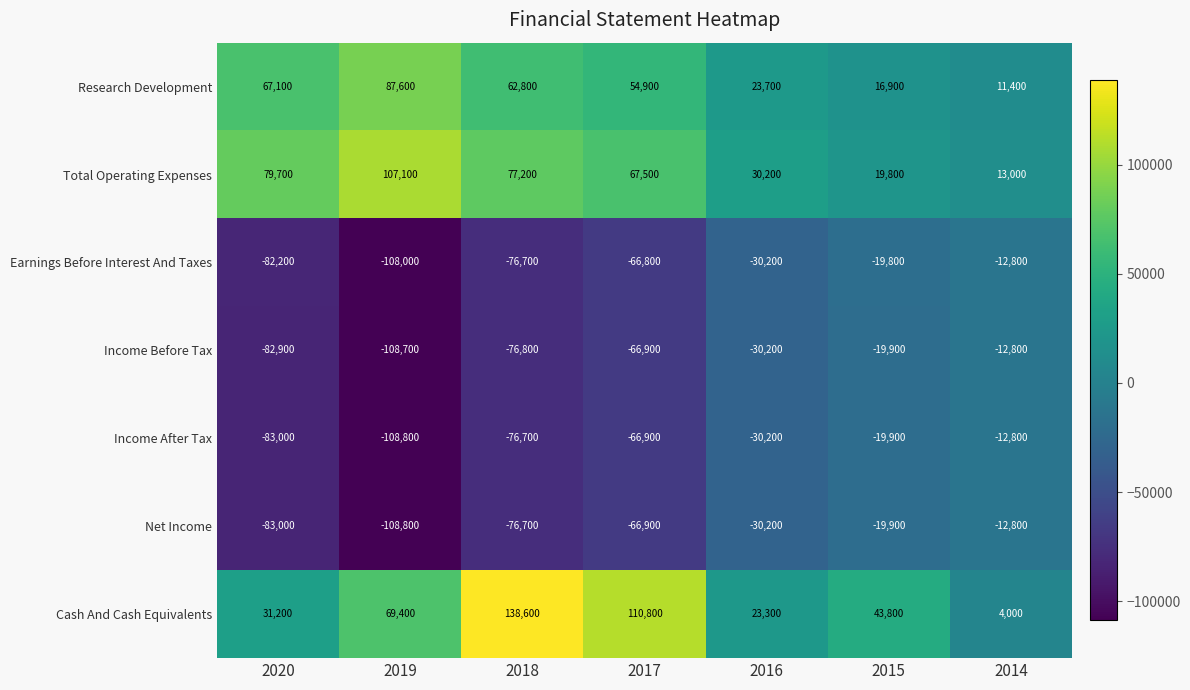

Rank the categories by Research Development value from lowest to highest.

2014, 2015, 2016, 2017, 2018, 2020, 2019